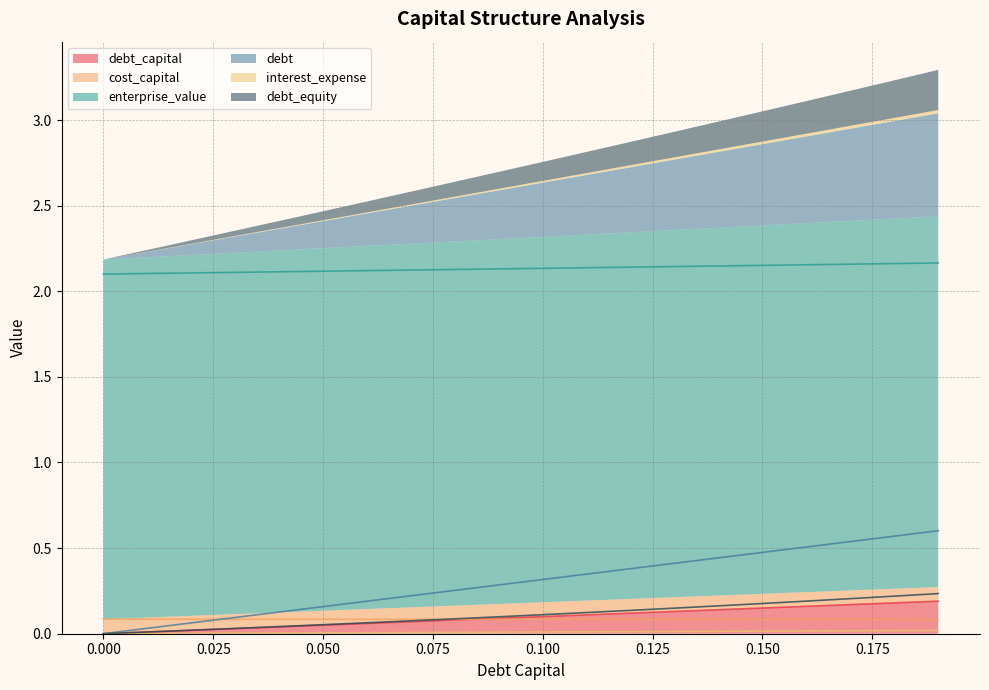

True or false: cost_capital has more than 0 interior local peaks.

False